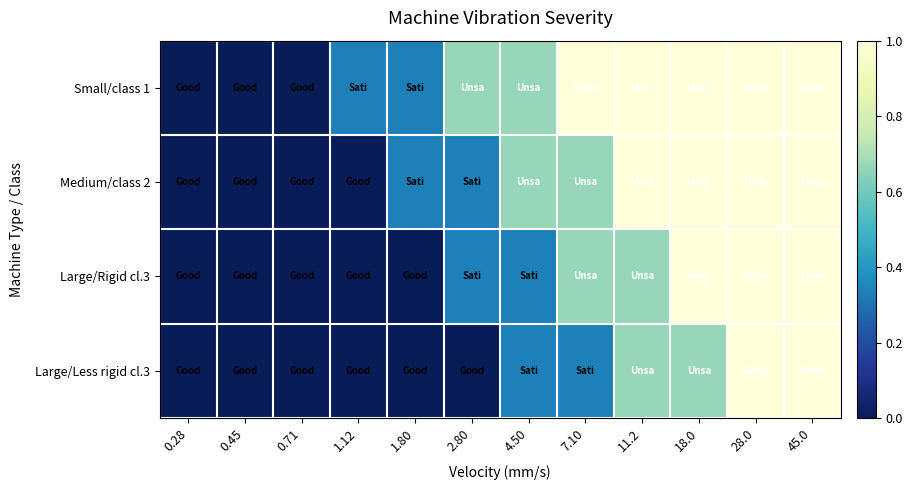

How many categories are shown in the chart?

12